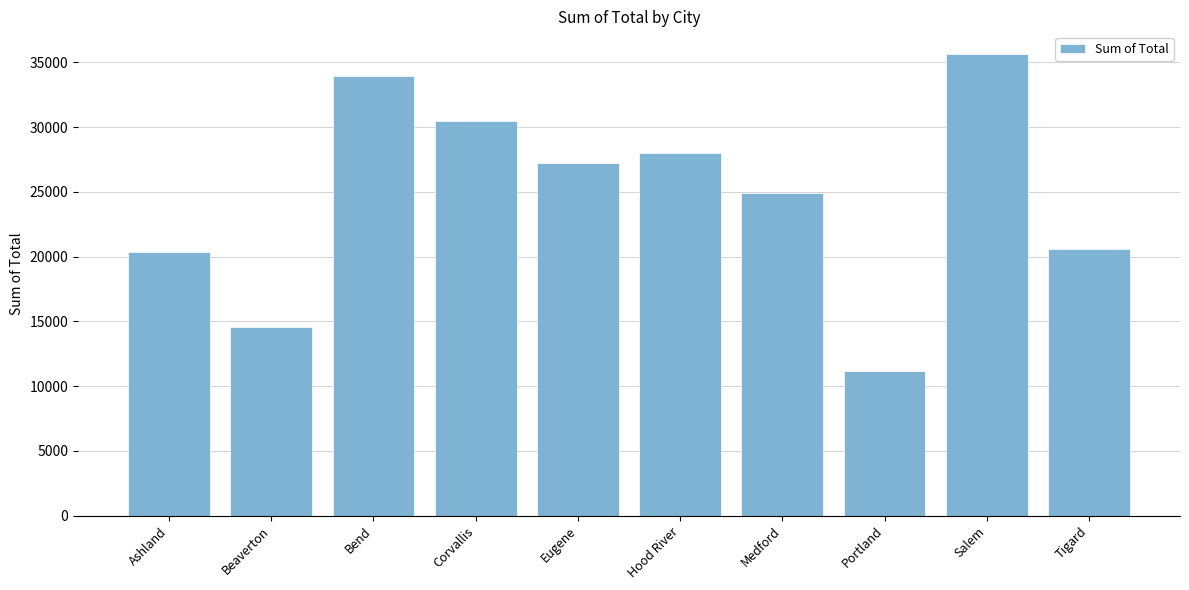

What is the difference between the second highest and minimum values?

22744.8